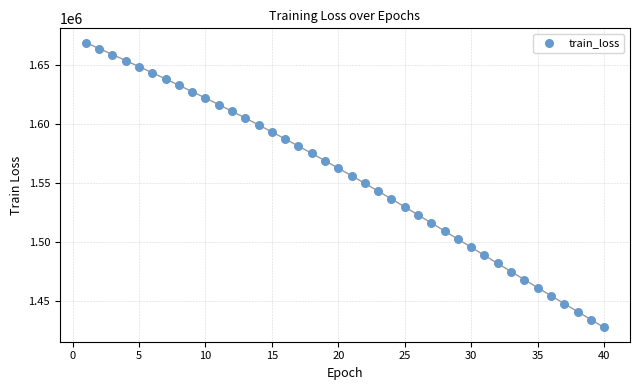

What is the range of Y values (max minus min)?

241554.1